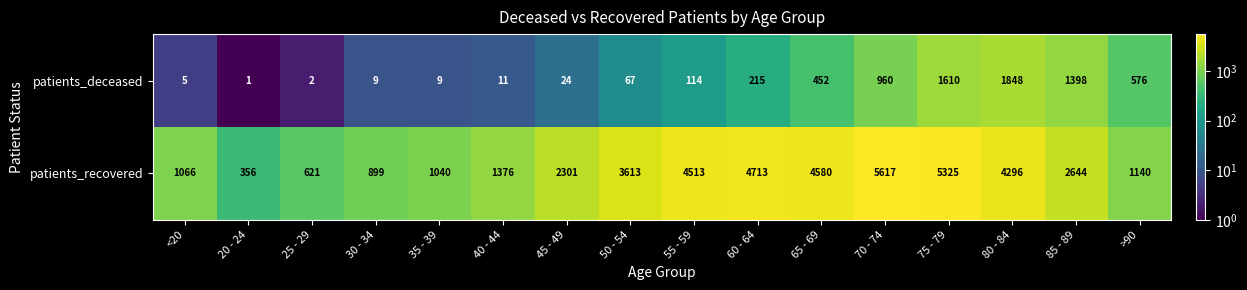

Where does the patients_recovered series first go above 2644?

50 - 54